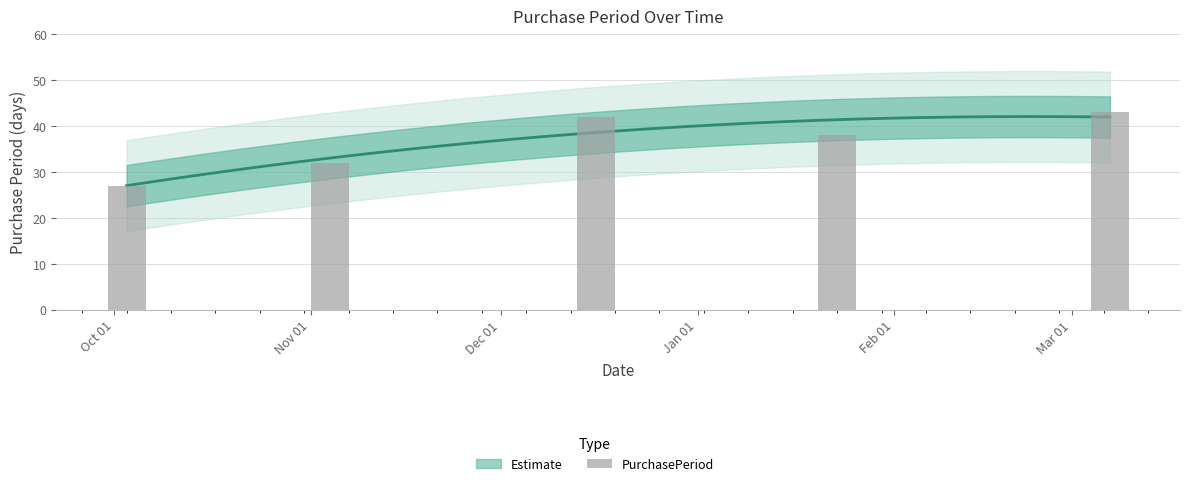

Where is the data nearest to the value 35?

2016-11-04